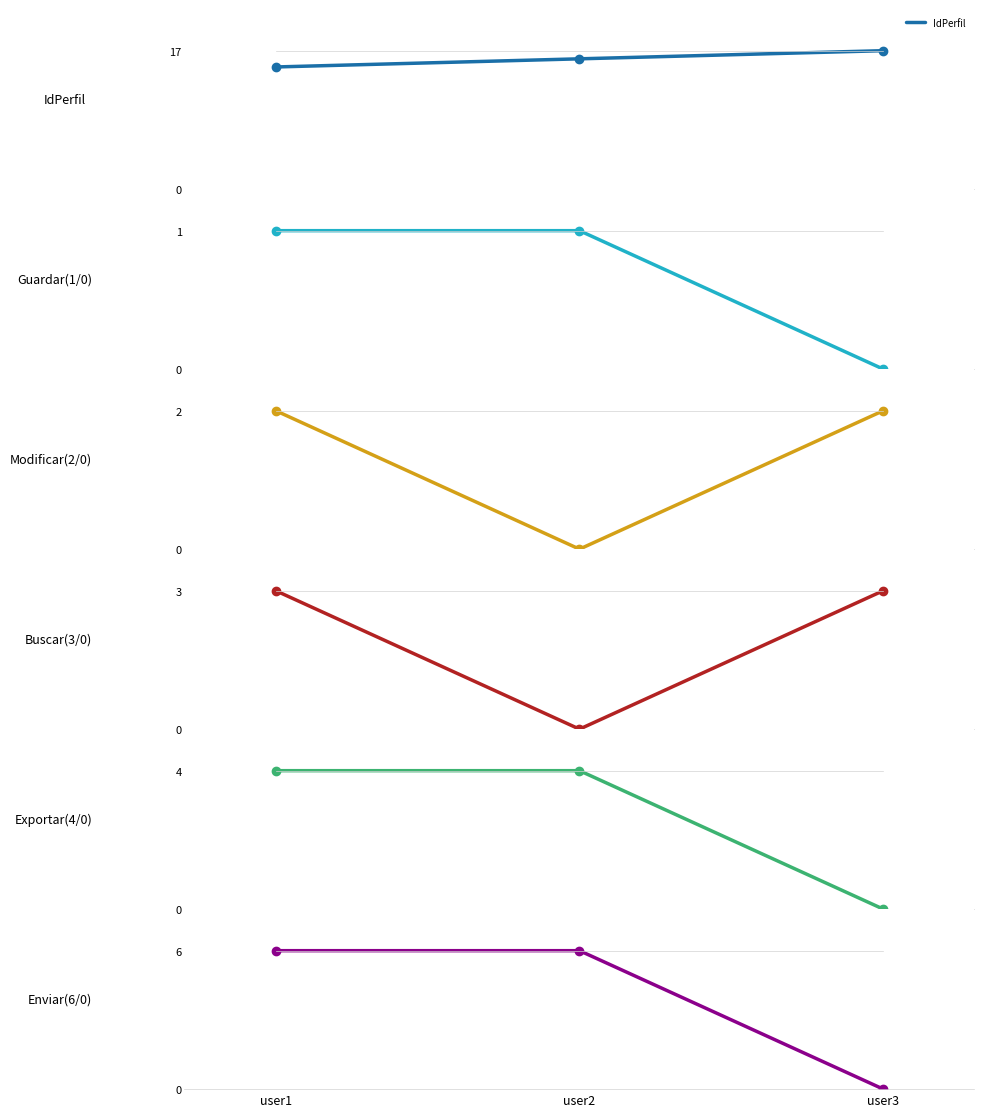

Reading left to right, list all the values displayed in this chart.

IdPerfil: user1=15	user2=16	user3=17
Guardar(1/0): user1=1	user2=1	user3=0
Modificar(2/0): user1=2	user2=0	user3=2
Buscar(3/0): user1=3	user2=0	user3=3
Exportar(4/0): user1=4	user2=4	user3=0
Enviar(6/0): user1=6	user2=6	user3=0